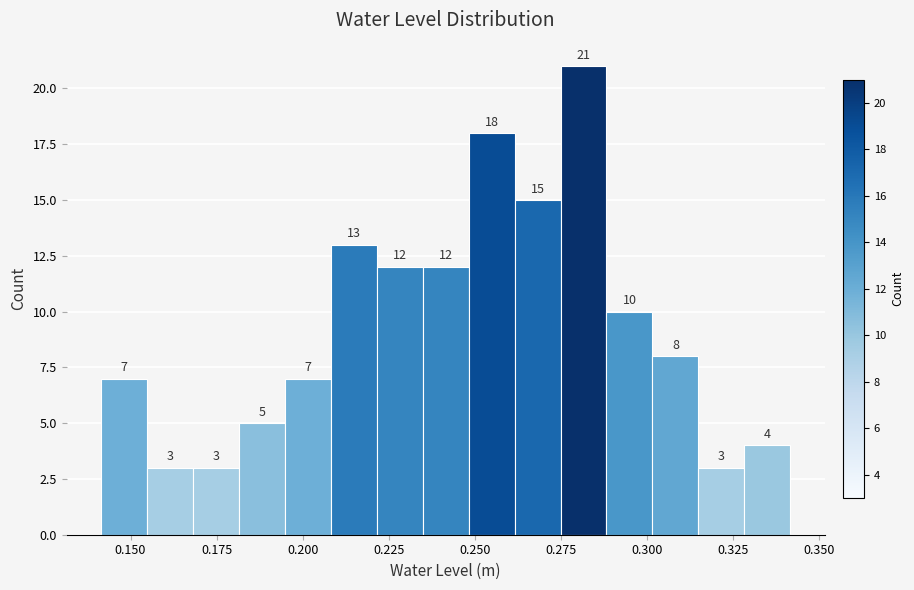

Around what value on the x-axis is the tallest bar? Give the approximate position of its centre, as read against the axis.

0.280